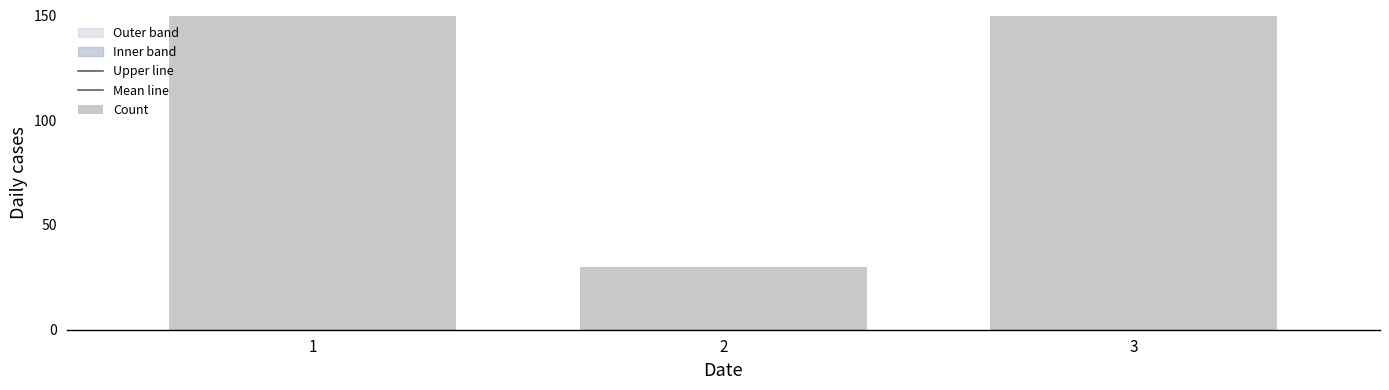

Is it true that Upper line equals 192.7 at 2?

False